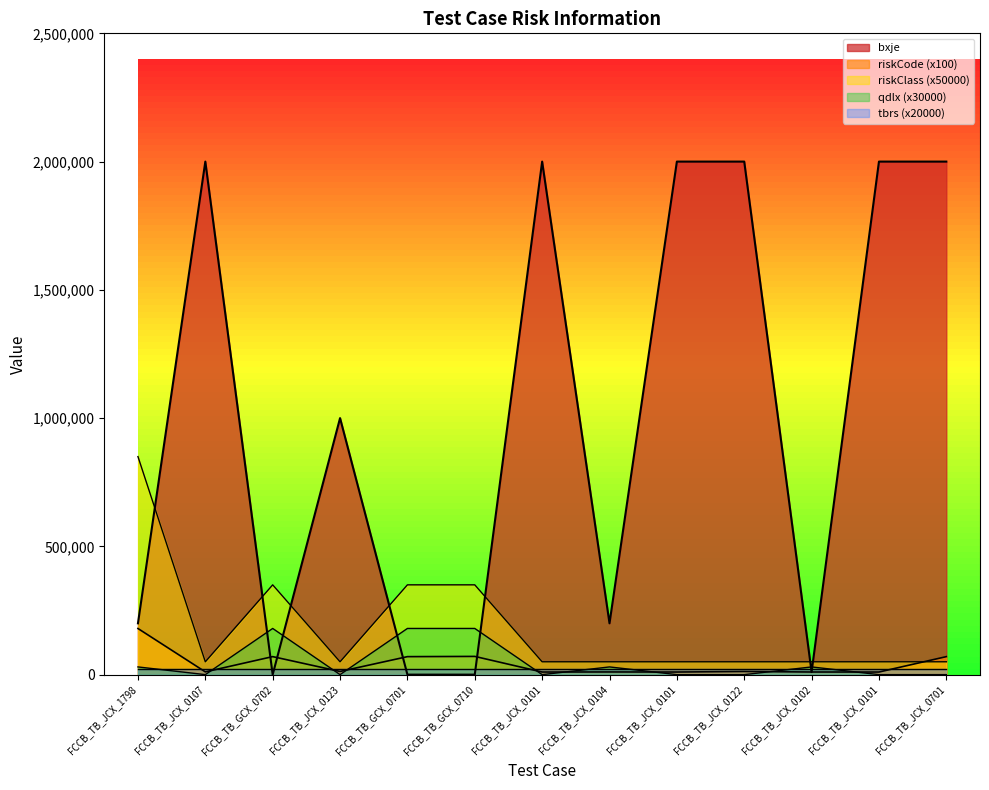

Where is the first local maximum for riskCode?

FCCB_TB_GCX_0702